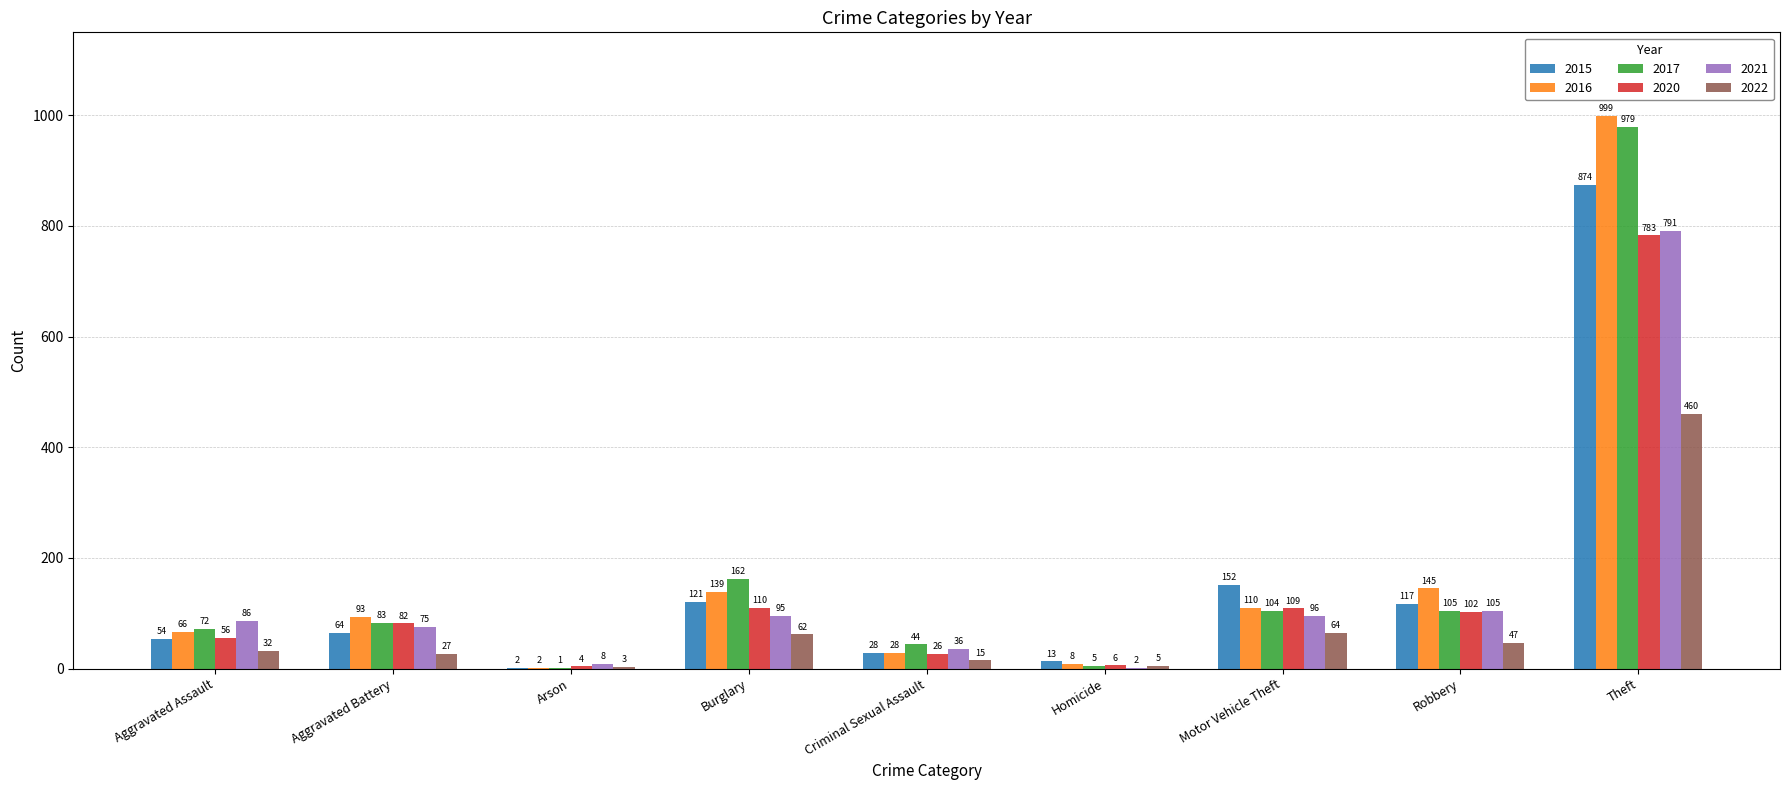

The value of 2021 at Robbery is 41. True or false?

False